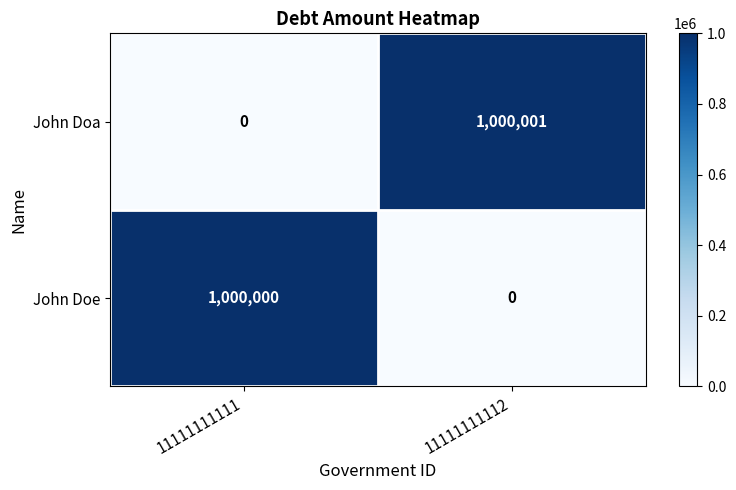

At 11111111111, list the series in order from largest to smallest.

John Doe, John Doa